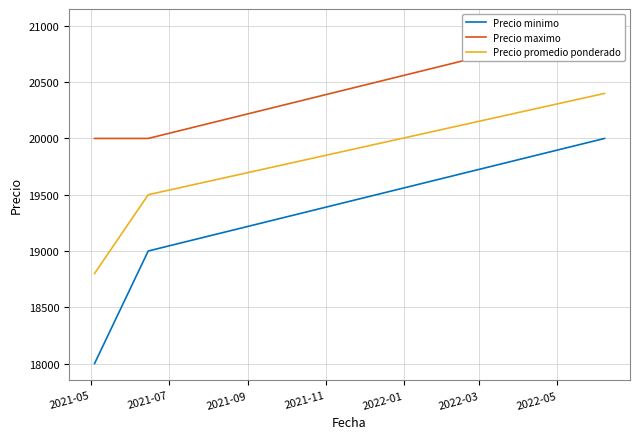

The value of Precio promedio ponderado at 2021-09 is 10636. True or false?

False